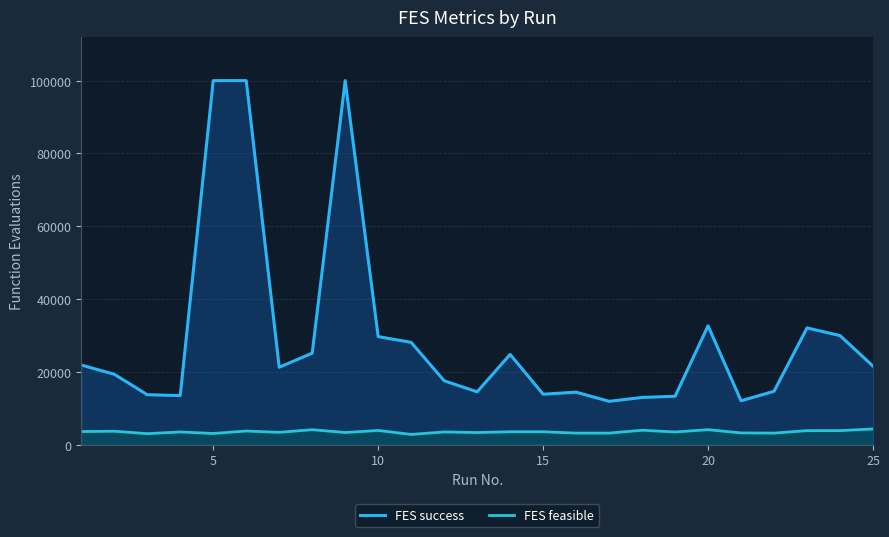

What are all the series names shown in the legend?

FES success, FES feasible